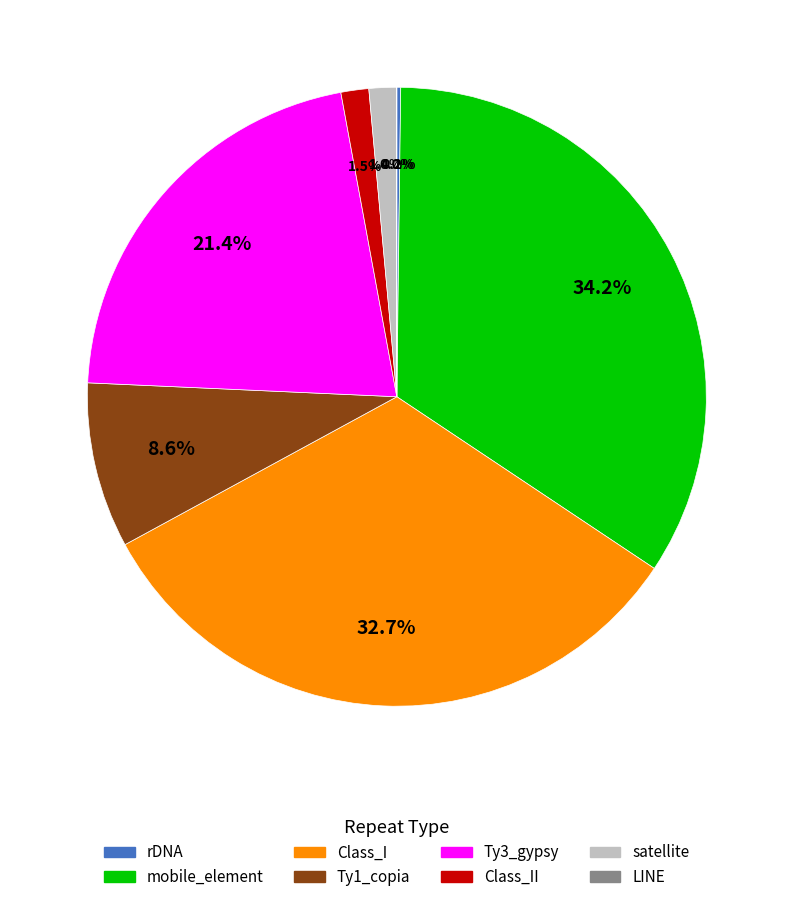

Is there a majority slice in this chart?

No